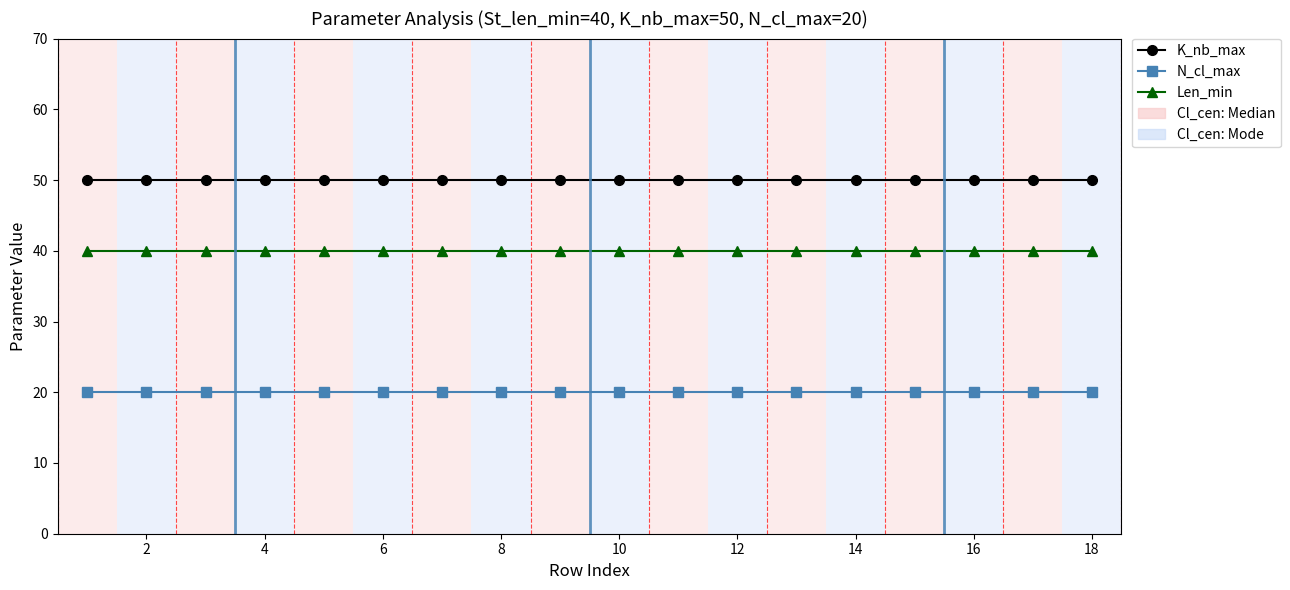

What is the value of the Len_min point at the 10th from the left?

40